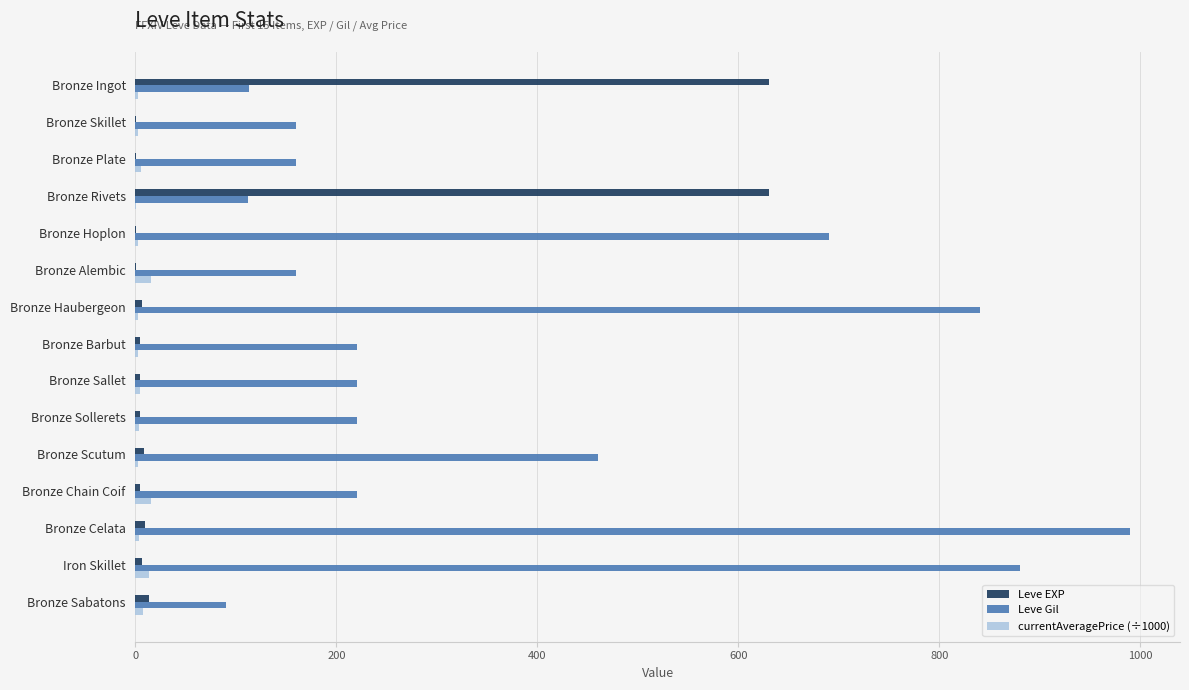

Which series changed the most between Bronze Plate and Bronze Scutum?

Leve Gil